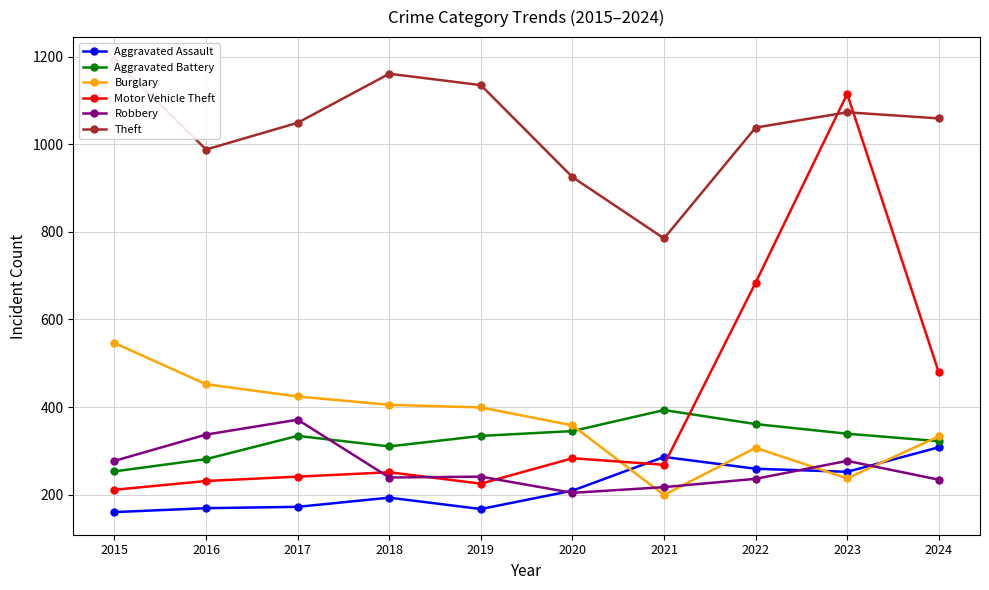

Which series has the largest total across all categories?

Theft